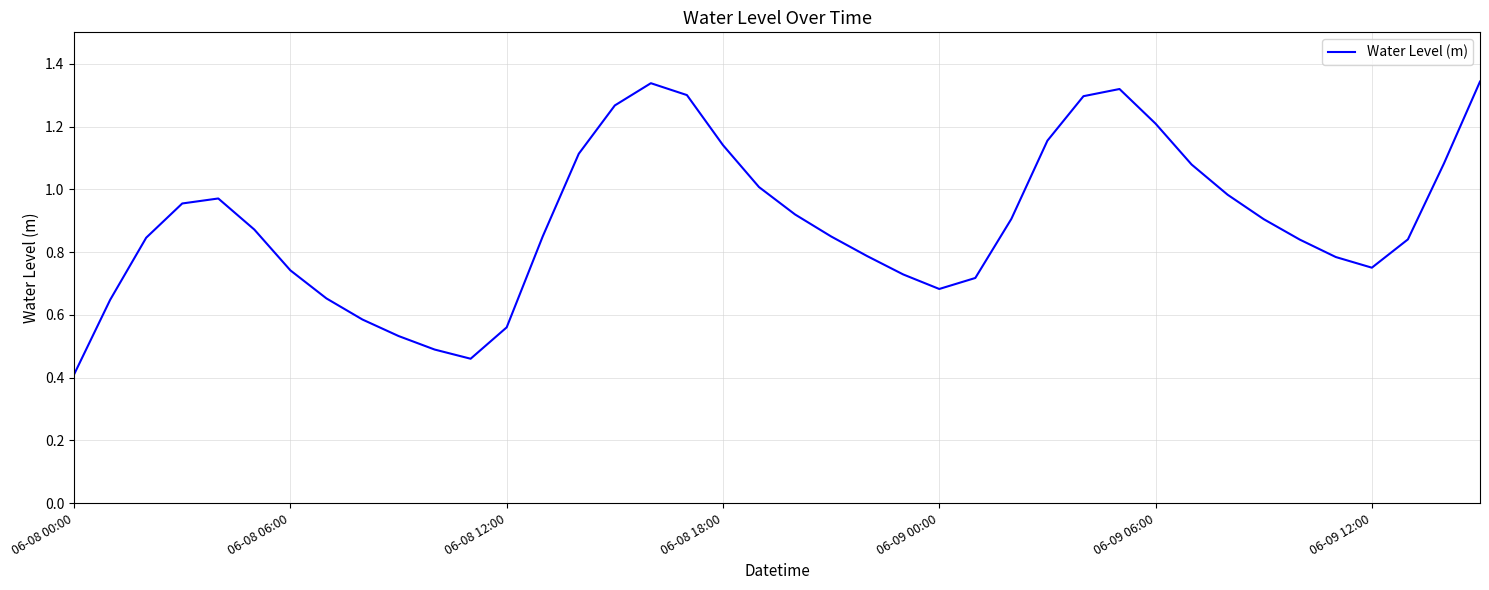

What is the smallest value displayed?

0.4